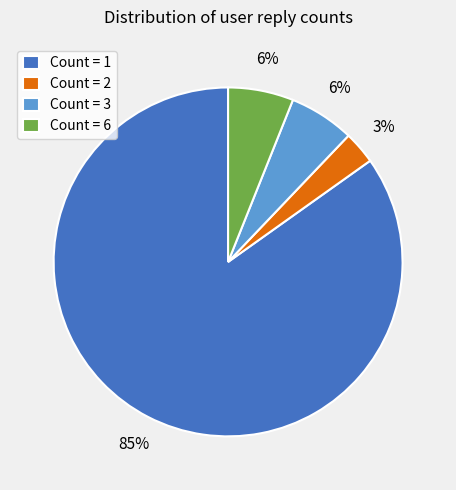

How many slices are in this pie chart?

4